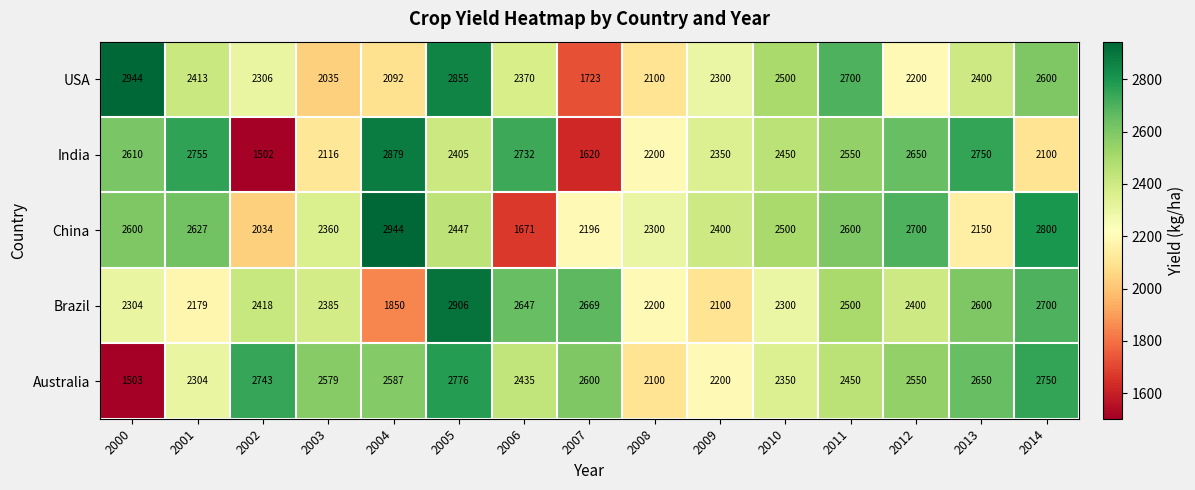

What is the minimum value shown in the chart?

1502